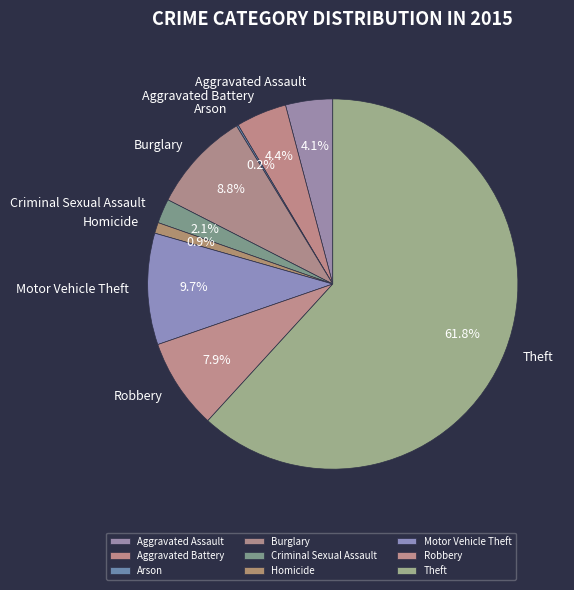

Is it true that Motor Vehicle Theft is 20% of the pie?

False